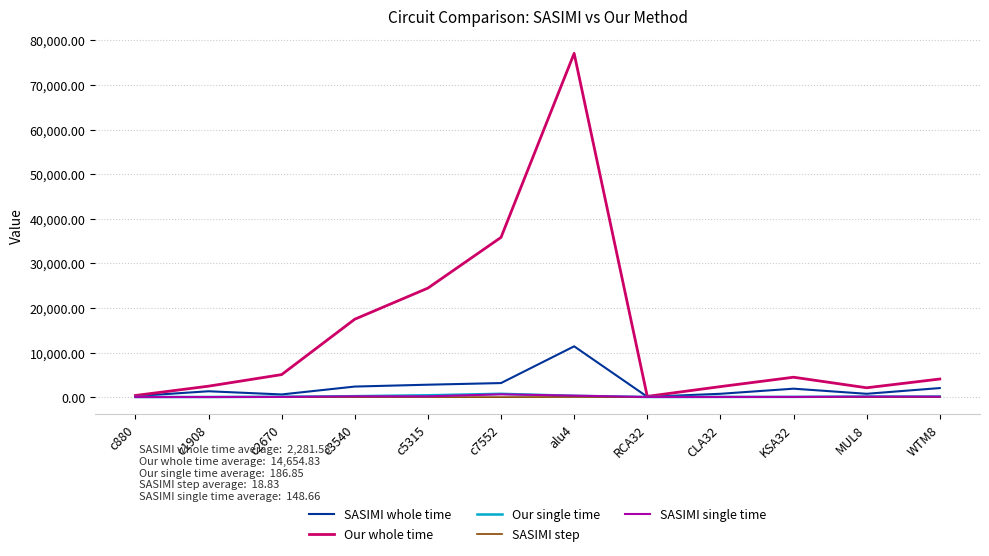

What is the difference between the highest and lowest values at KSA32?

4424.0